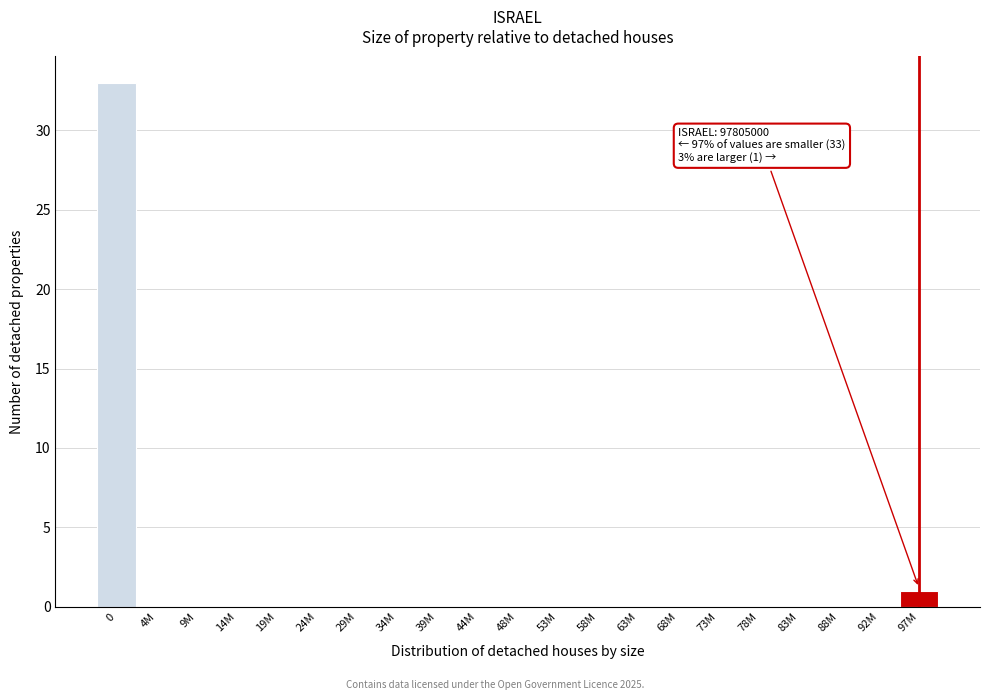

Reading right to left, list all the values displayed in this chart.

97M=1	92M=0	88M=0	83M=0	78M=0	73M=0	68M=0	63M=0	58M=0	53M=0	48M=0	44M=0	39M=0	34M=0	29M=0	24M=0	19M=0	14M=0	9M=0	4M=0	0=33